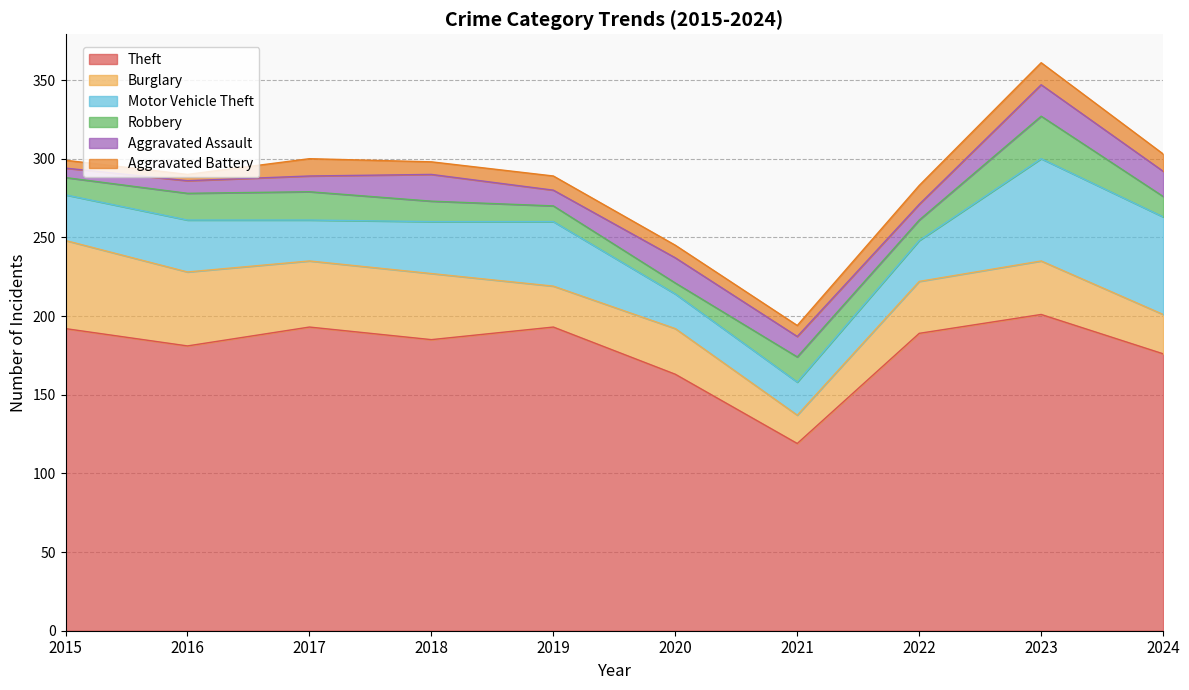

What is the difference between the Theft values at 2023 and 2021?

82